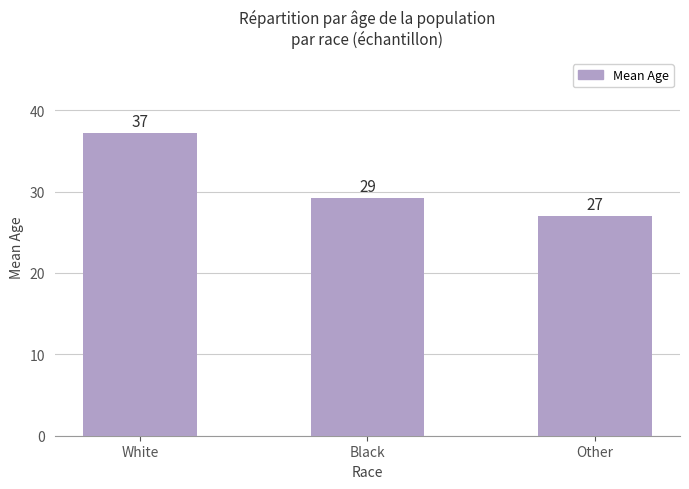

What is the maximum value shown in the chart?

37.1